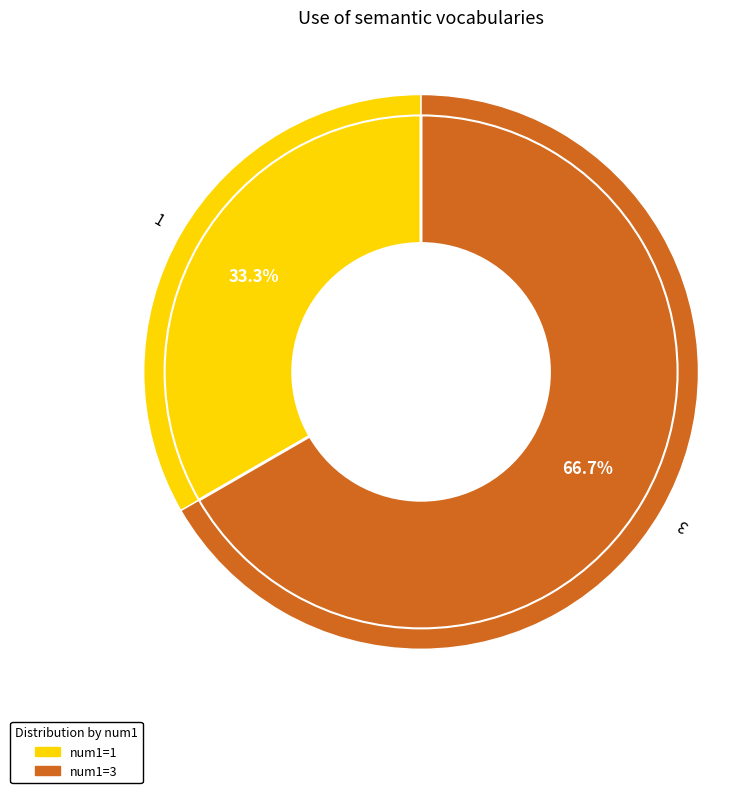

Rank the categories by value from lowest to highest.

1, 3